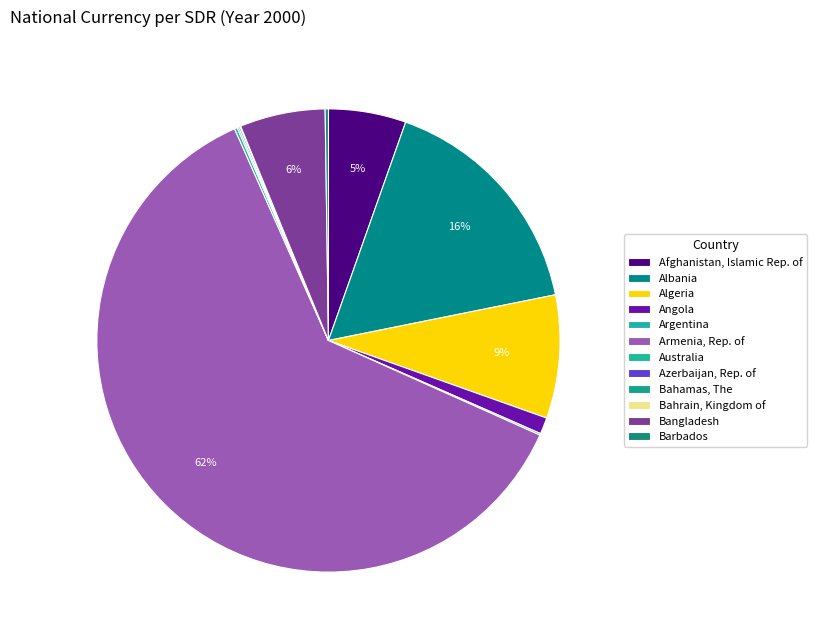

What is the smallest slice in the pie chart?

Bahrain, Kingdom of